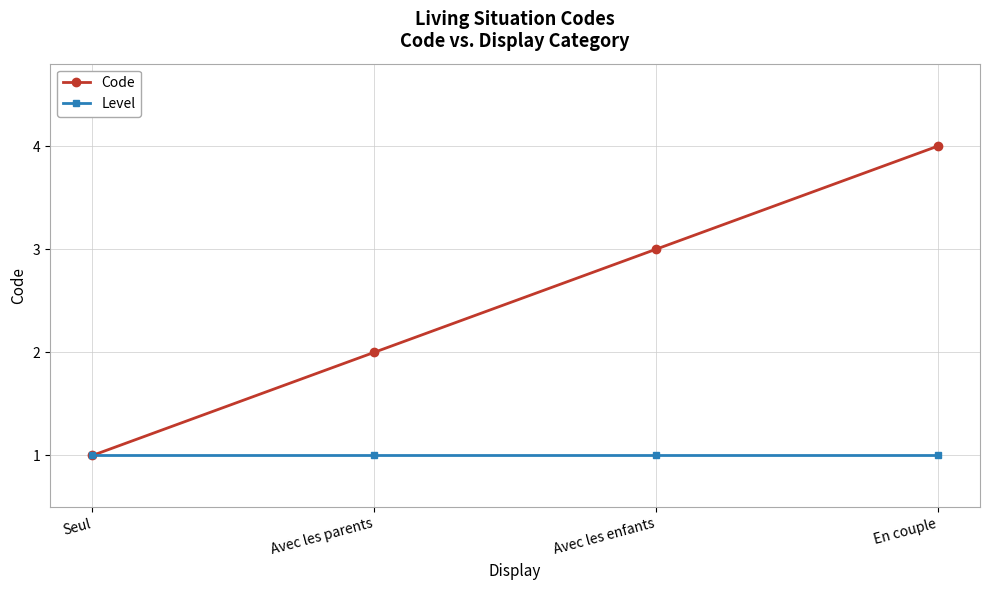

Which series changed the most between Avec les parents and En couple?

Code